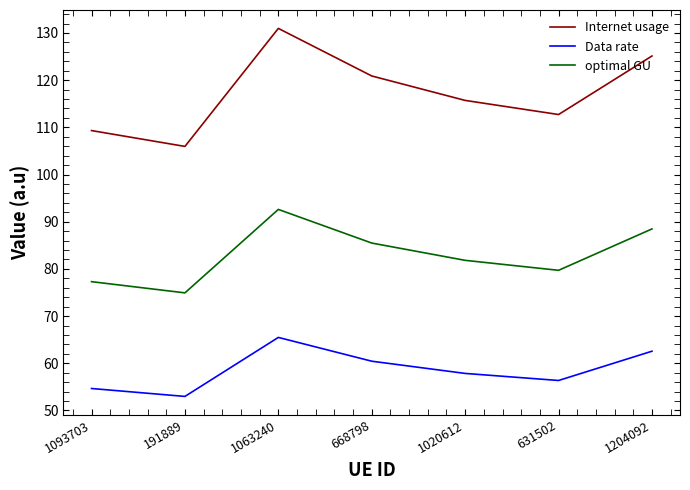

What is the sum of all Internet usage values?

820.7